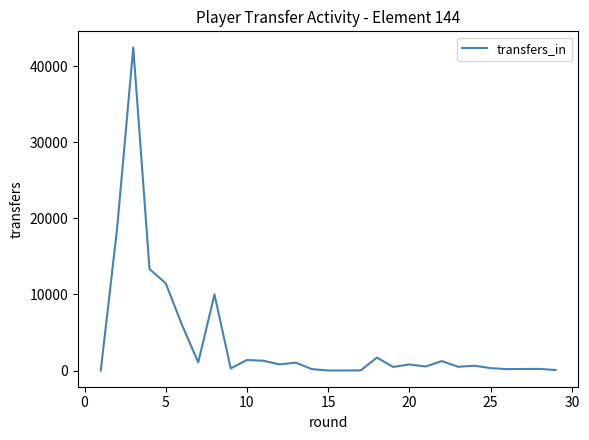

What is the maximum value shown in the chart?

42442